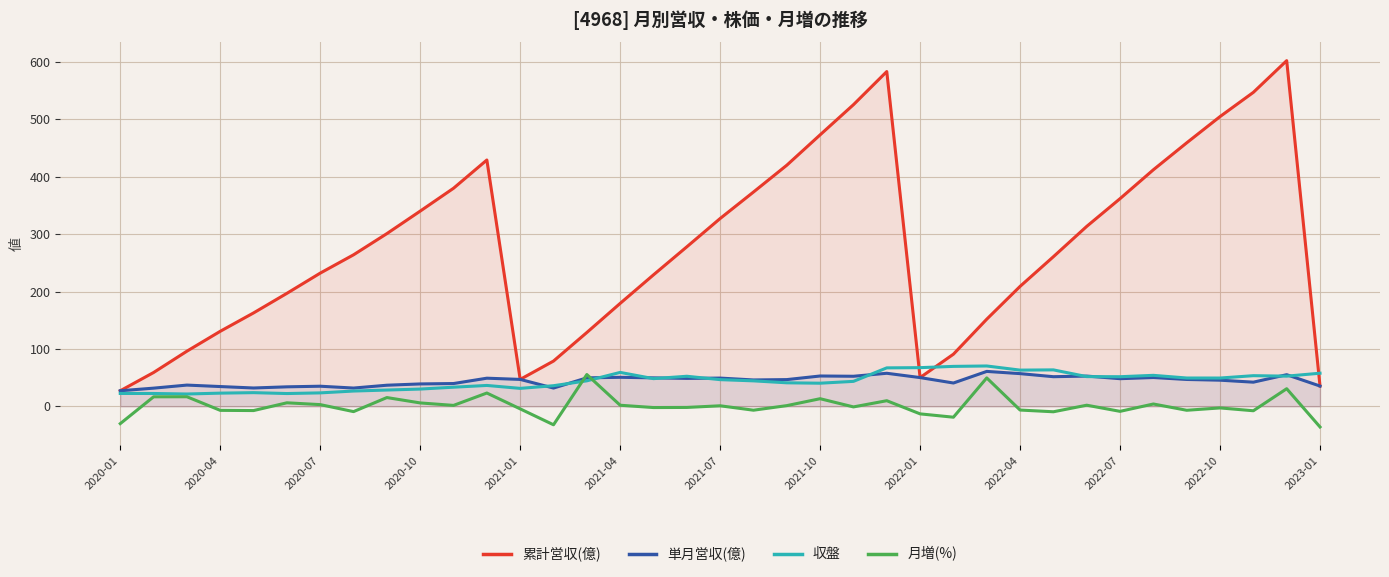

The value of 単月営収(億) at 2020-07 is 35.2. True or false?

True